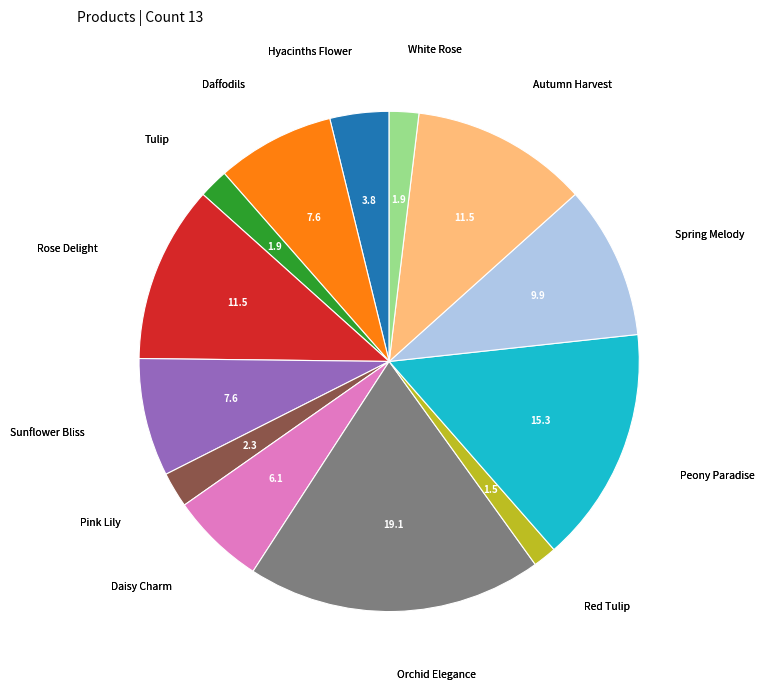

Is there a majority slice in this chart?

No